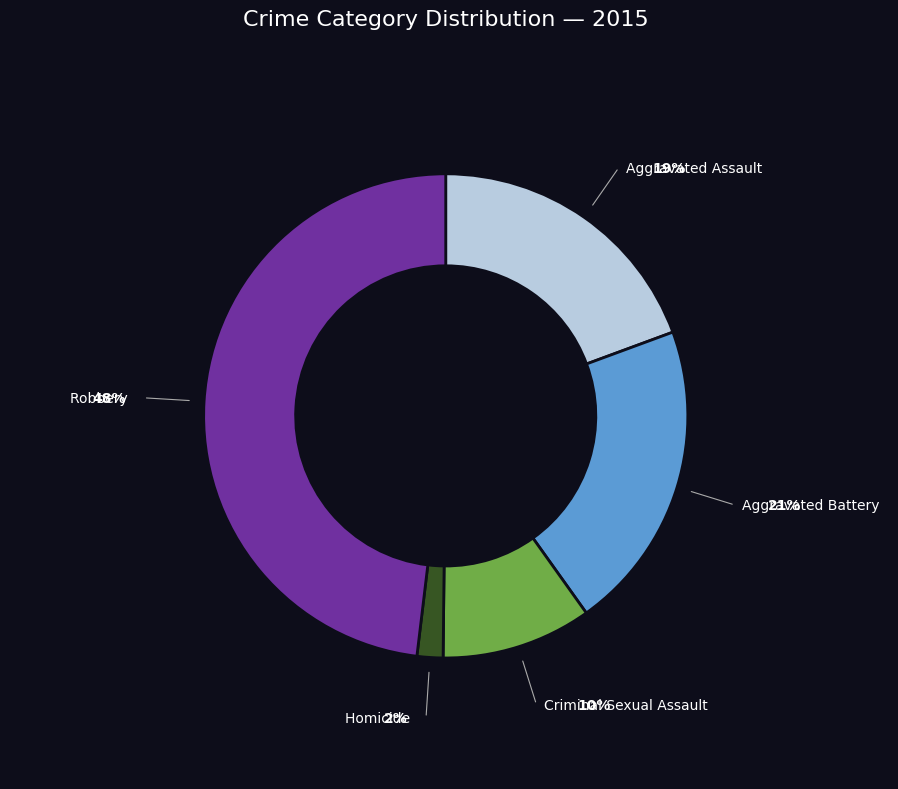

To the nearest percent, what percentage of the pie is Aggravated Battery?

21%